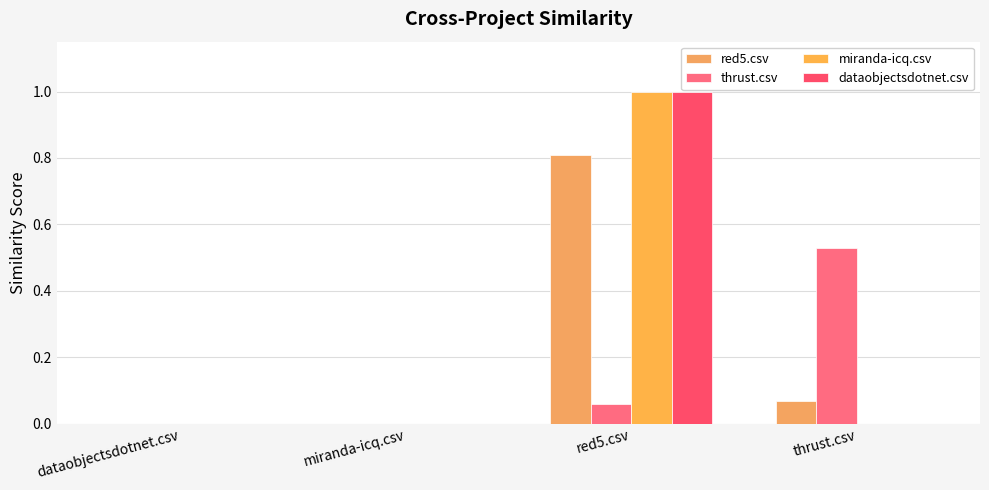

What value does the miranda-icq.csv series have at red5.csv?

1.0